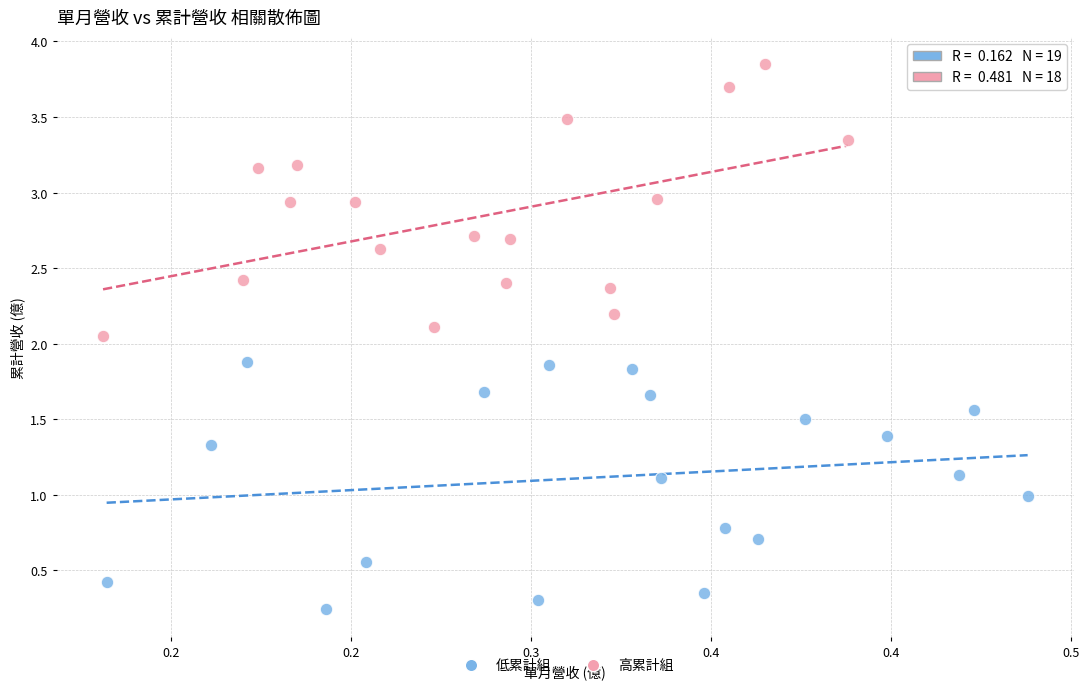

Which series has the largest Y range (max minus min)?

高累計組